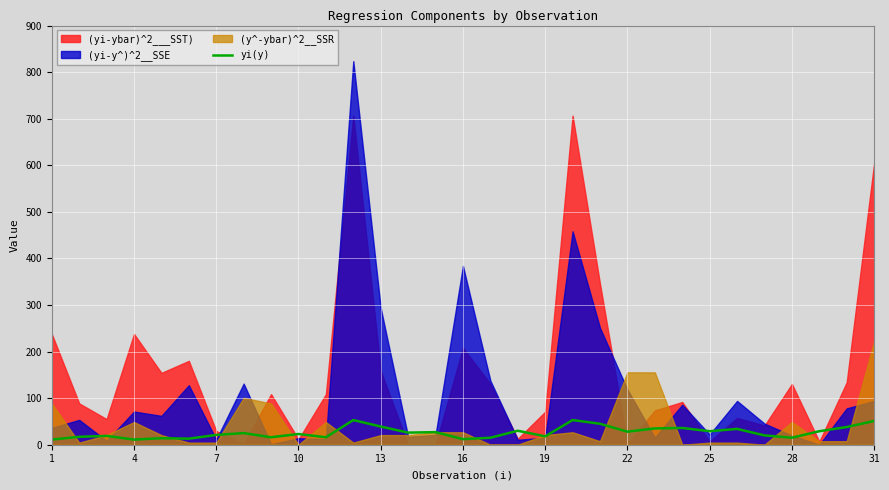

What is the maximum value for yi(y)?

53